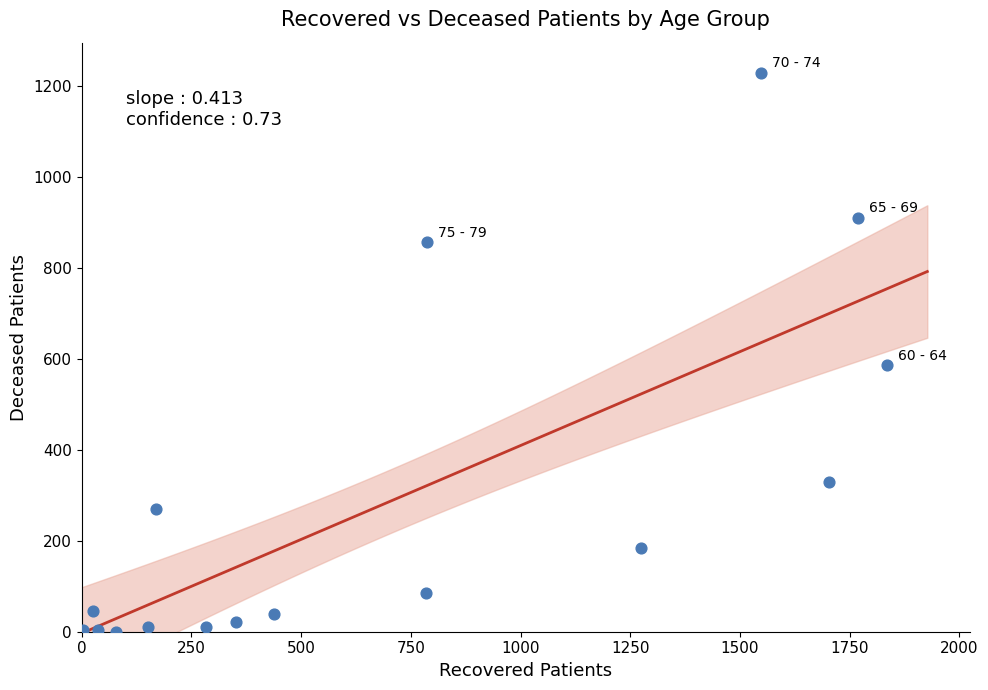

What Y value in the scatter plot is closest to 614?

586